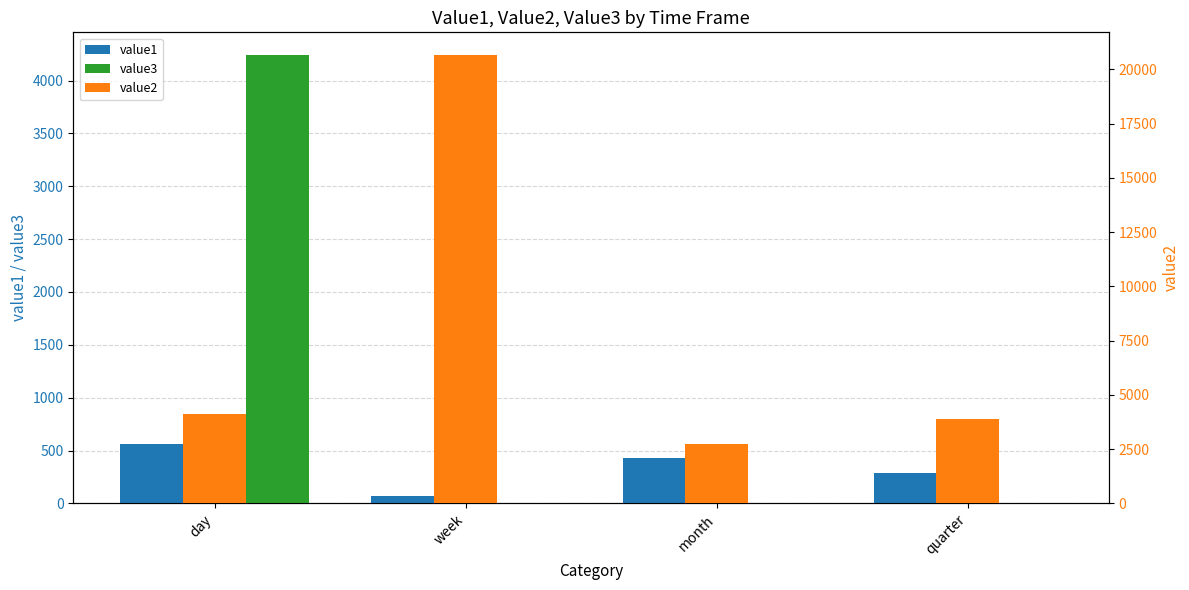

The value3 series shows 0.0 at month. True or false?

True